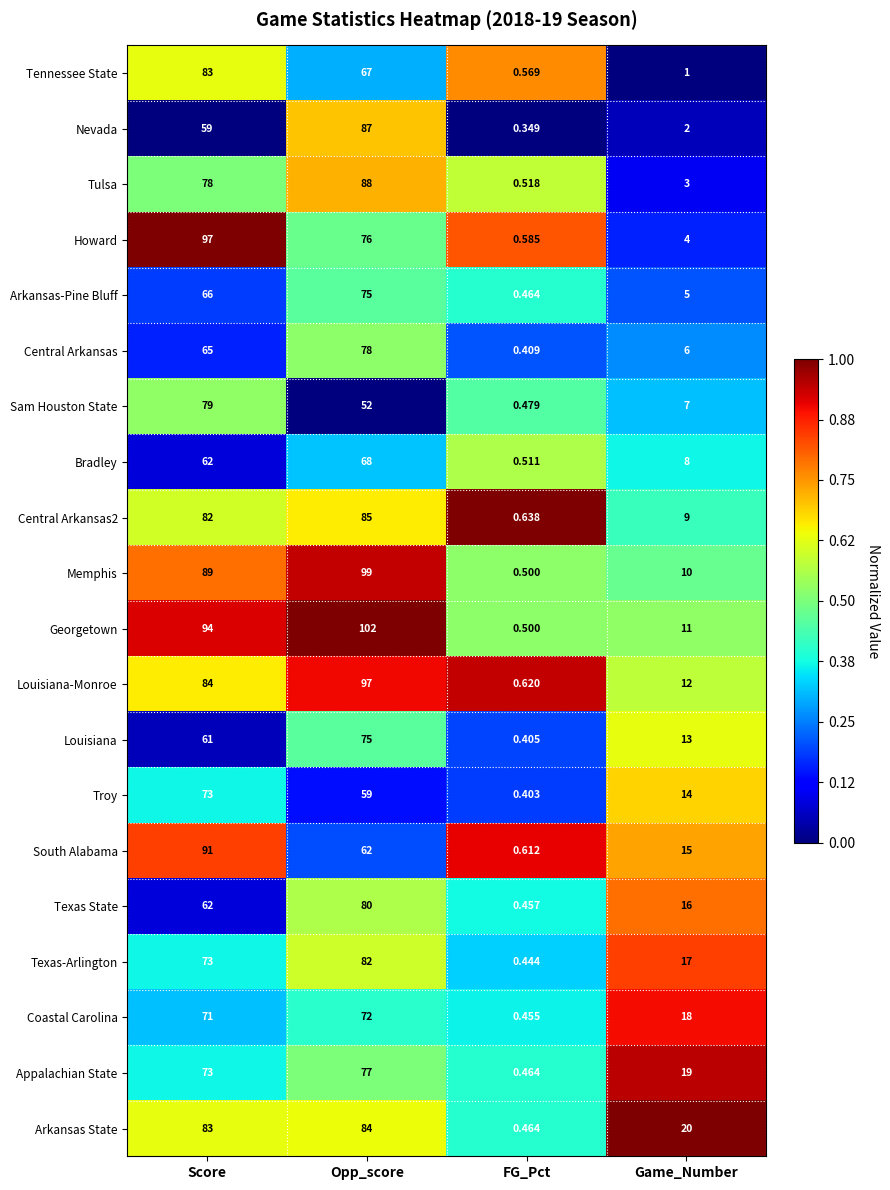

Rank the categories by Texas-Arlington value from lowest to highest.

FG_Pct, Game_Number, Score, Opp_score